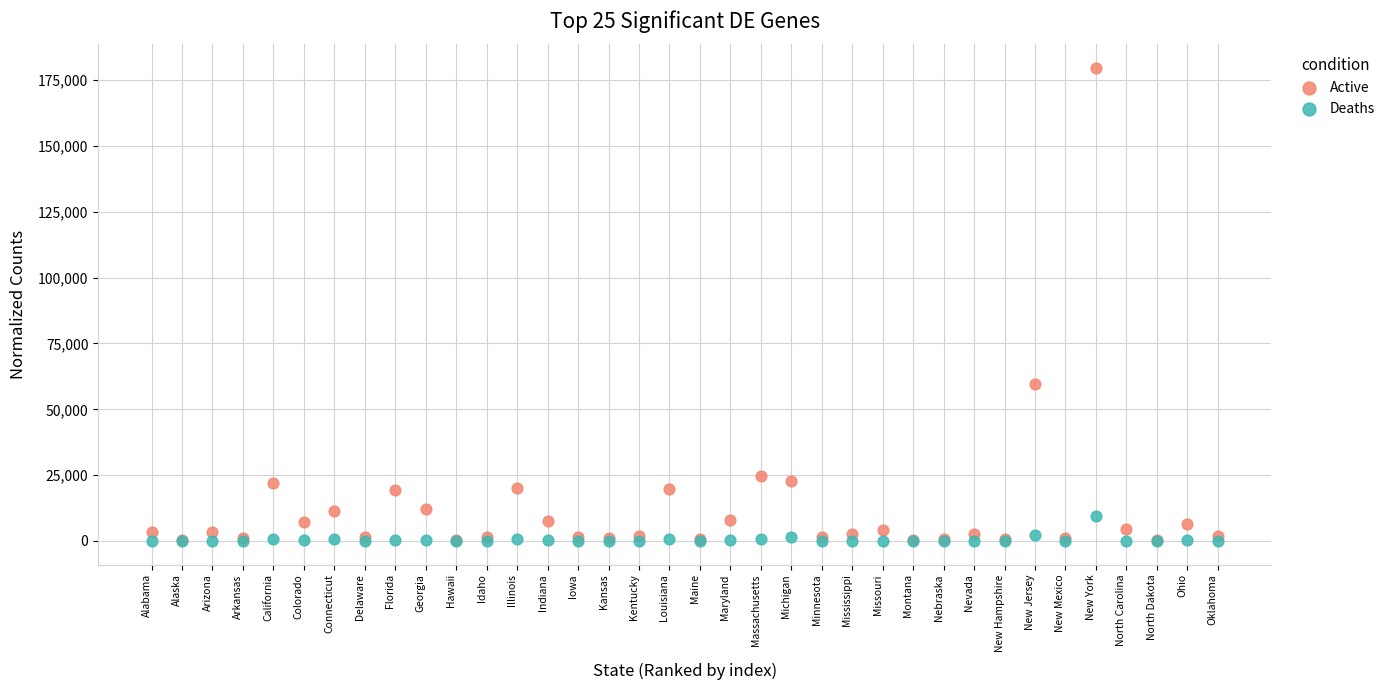

Which series has the widest spread of Y values?

Active